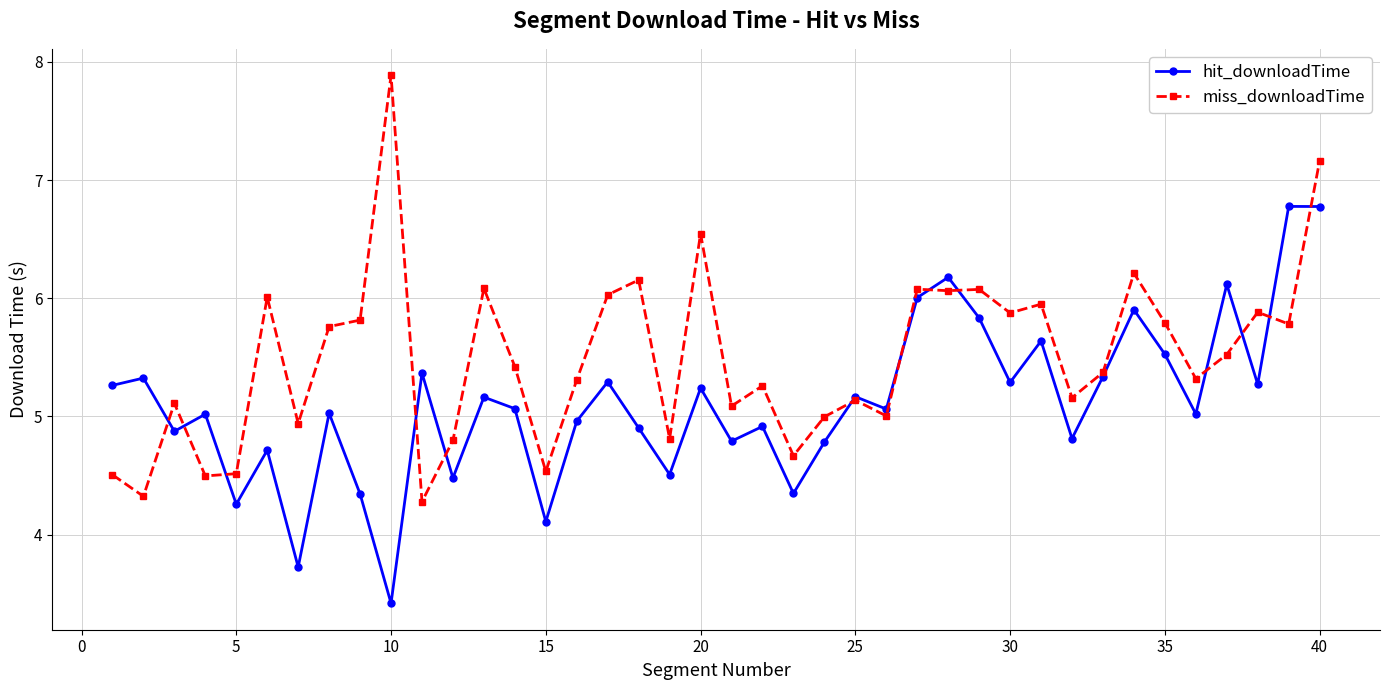

Rank the series by their average value, from highest to lowest.

miss_downloadTime, hit_downloadTime